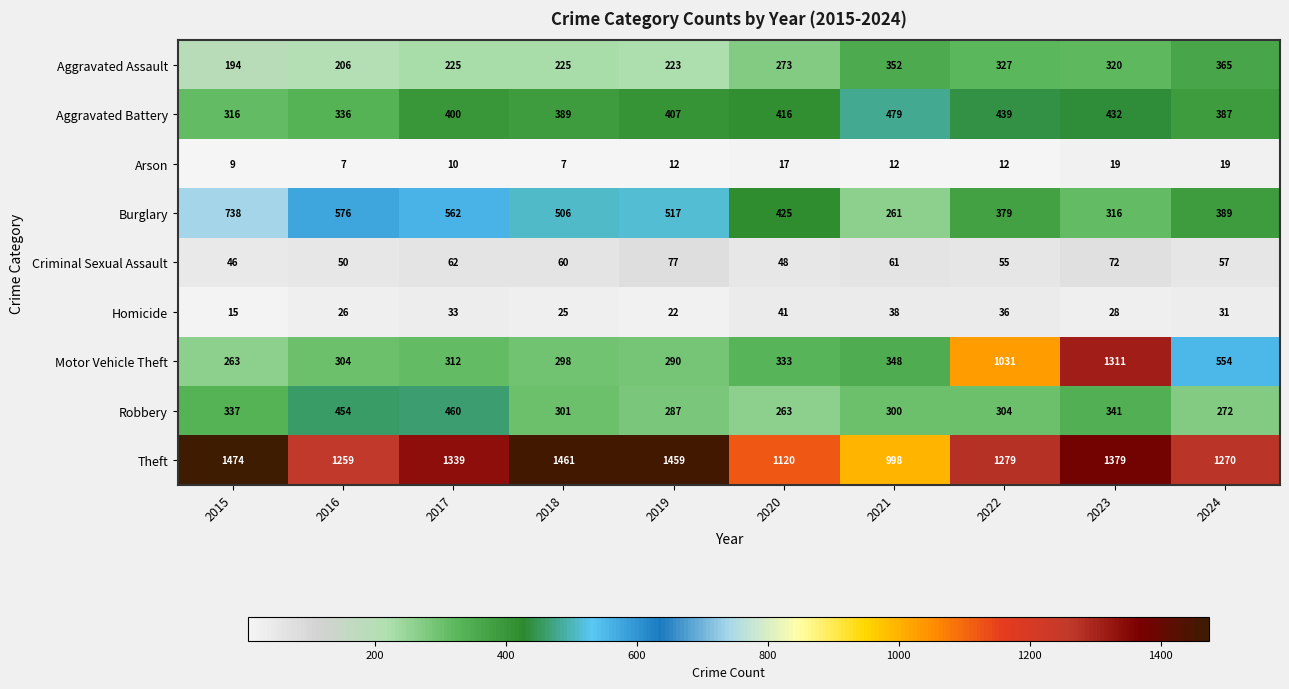

Count the number of data series in this chart.

9